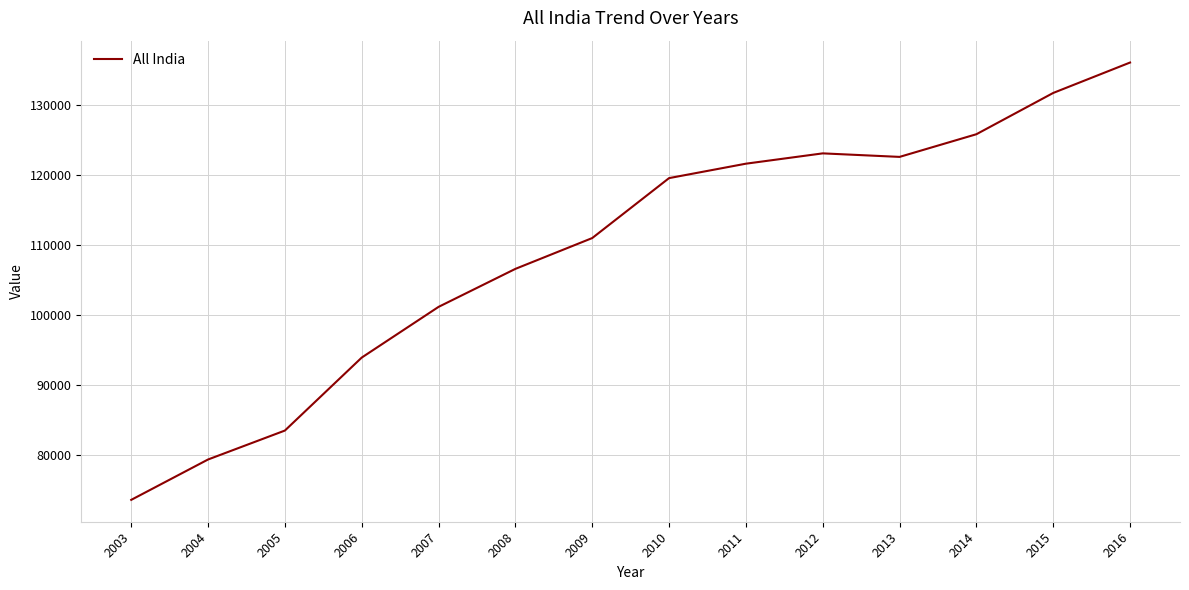

Reading left to right, extract all data points from this chart.

73589	79357	83491	93917	101161	106591	110993	119558	121618	123093	122589	125828	131726	136071